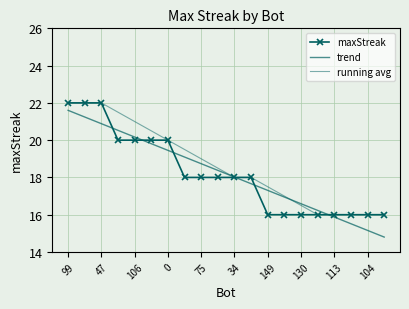

Does the chart have visible grid lines?

Yes